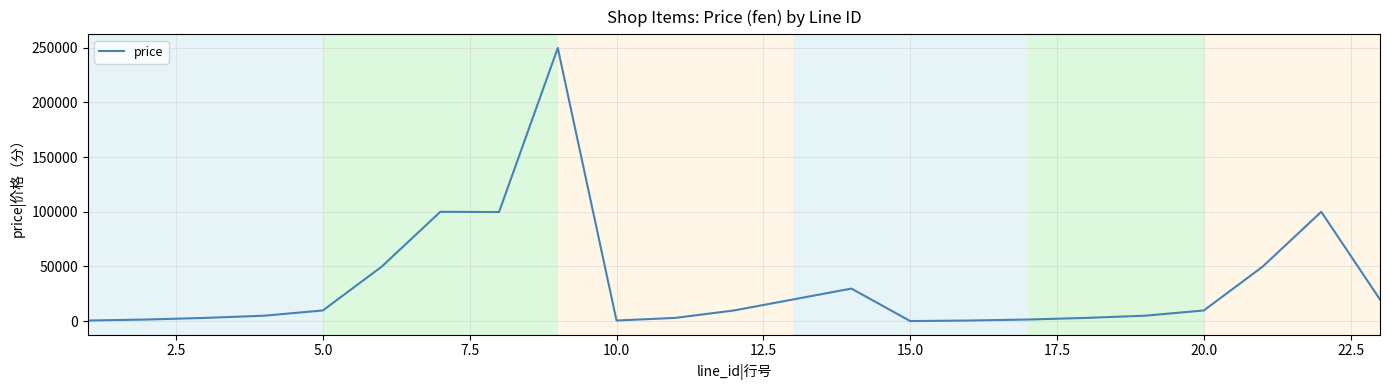

How many lines are shown in the chart?

1